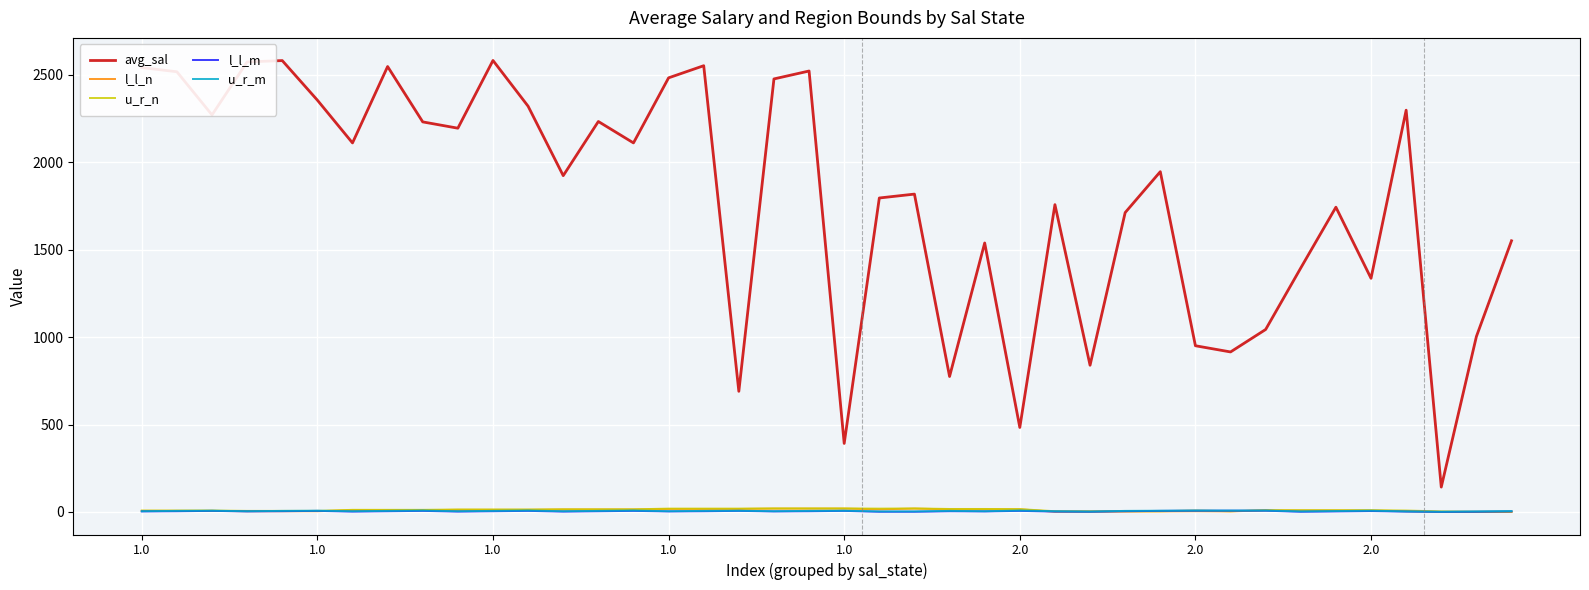

True or false: avg_sal and l_l_m cross at least once.

False